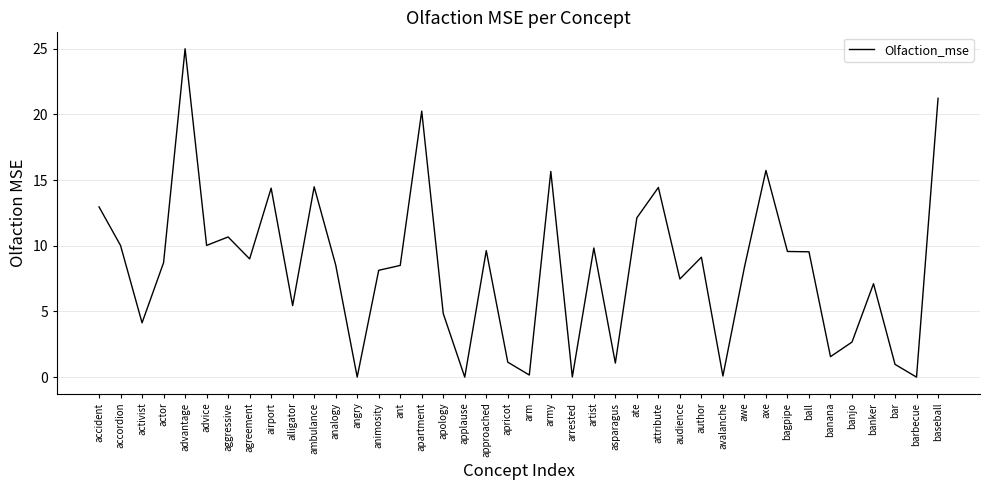

What position from the left is awe?

31